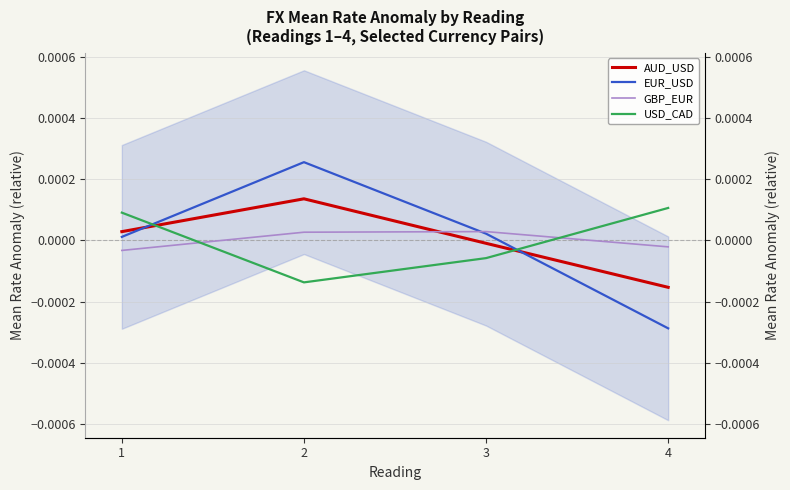

Is it true that EUR_USD equals 0.0 at 2?

False